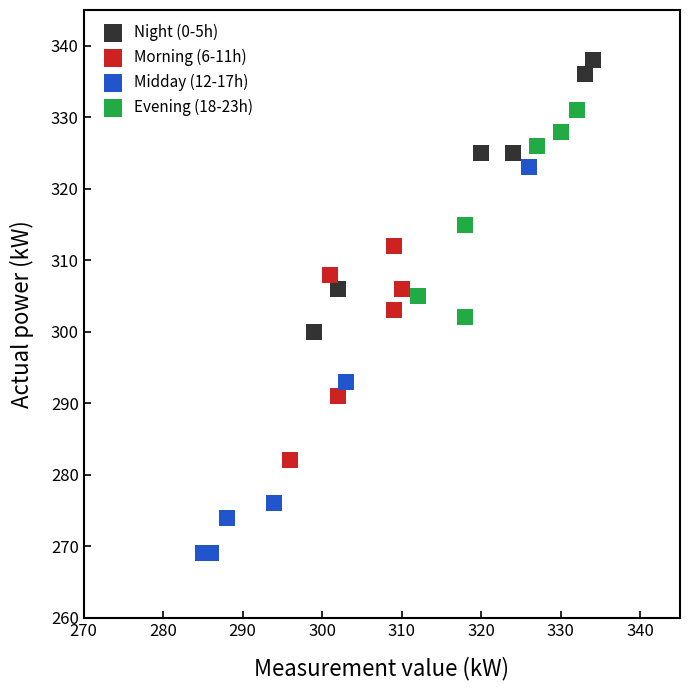

Which series contains the lowest Y value?

Midday (12-17h)